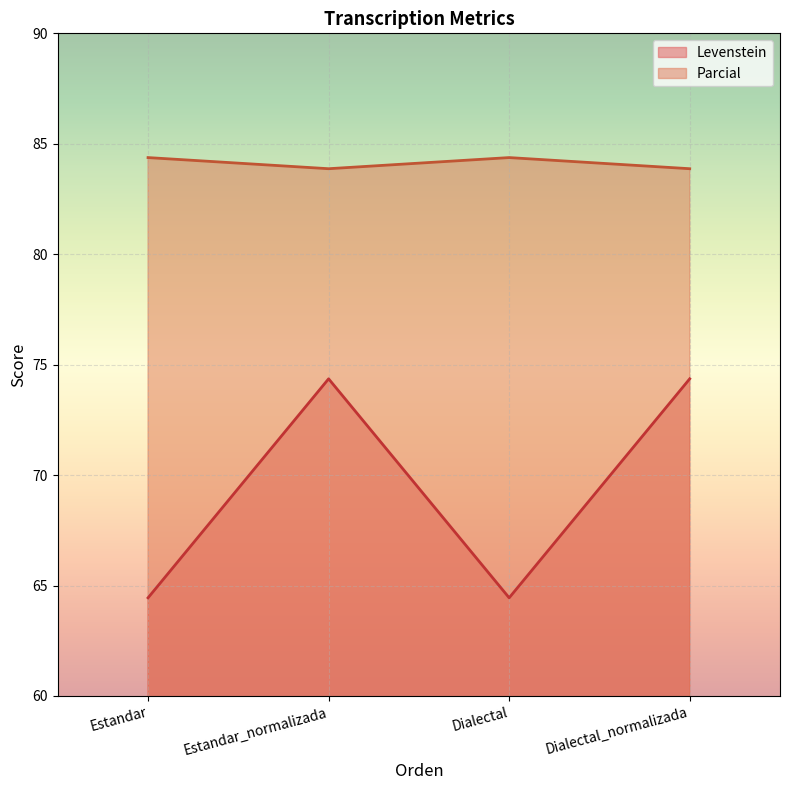

What is the maximum value for Levenstein?

74.4